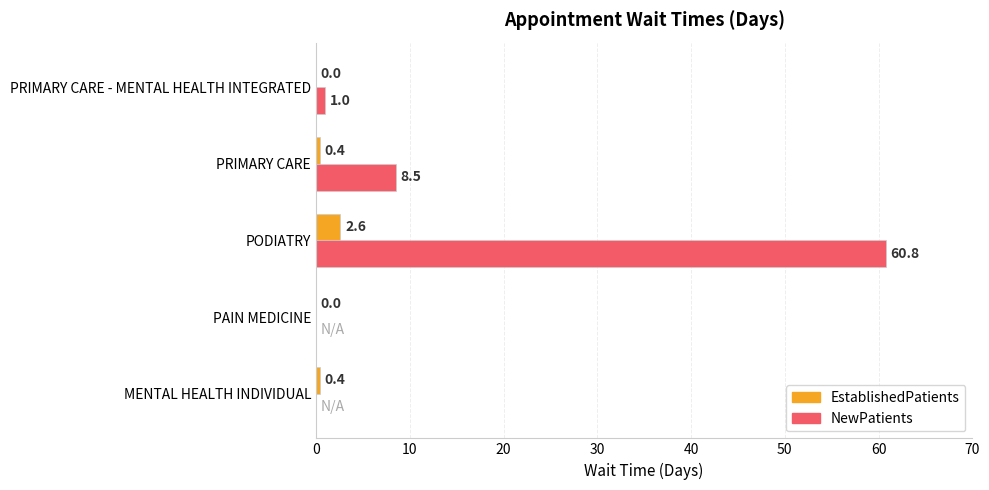

At which label does EstablishedPatients reach its peak?

PODIATRY